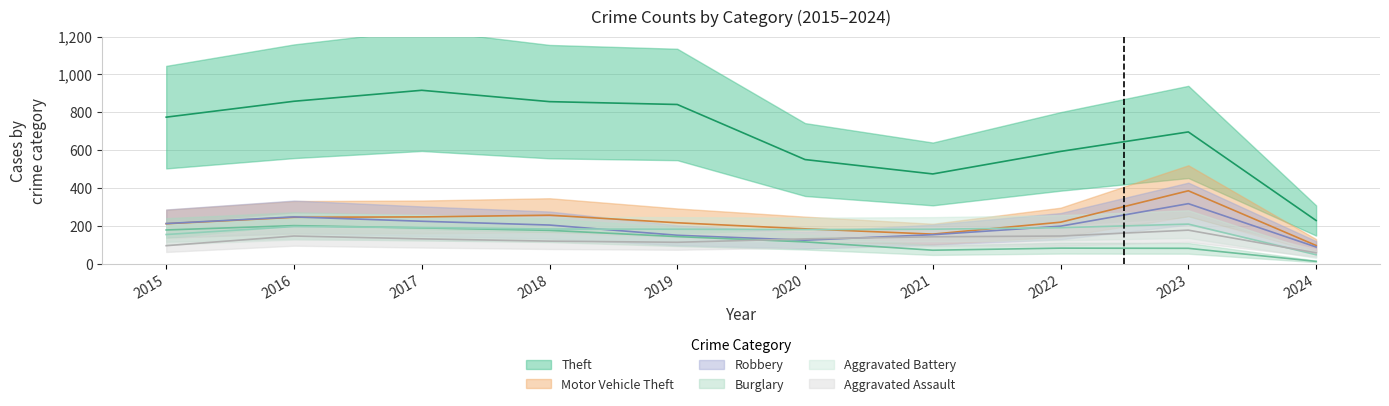

What value does the Theft series have at 2015?

774